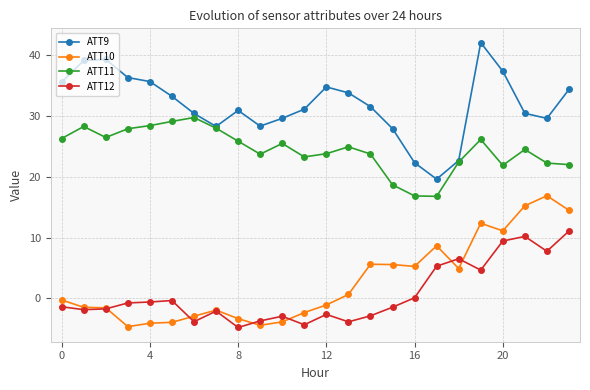

What is the smallest value displayed?

-4.8